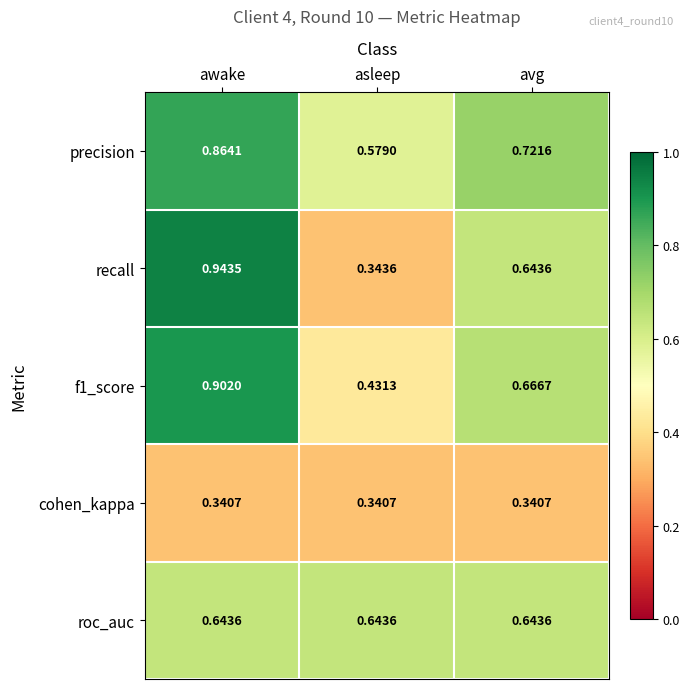

Where is f1_score nearest to the value 0?

asleep